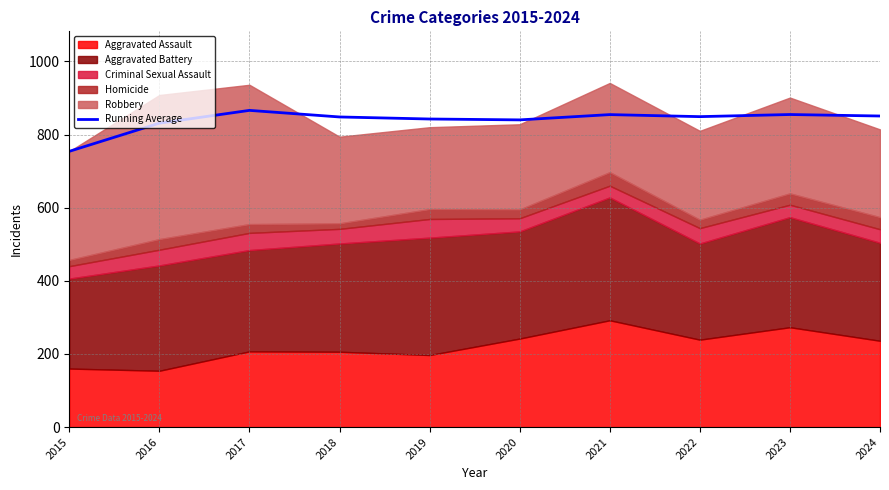

How many interior local peaks (higher than both neighbors) does the data have?

3